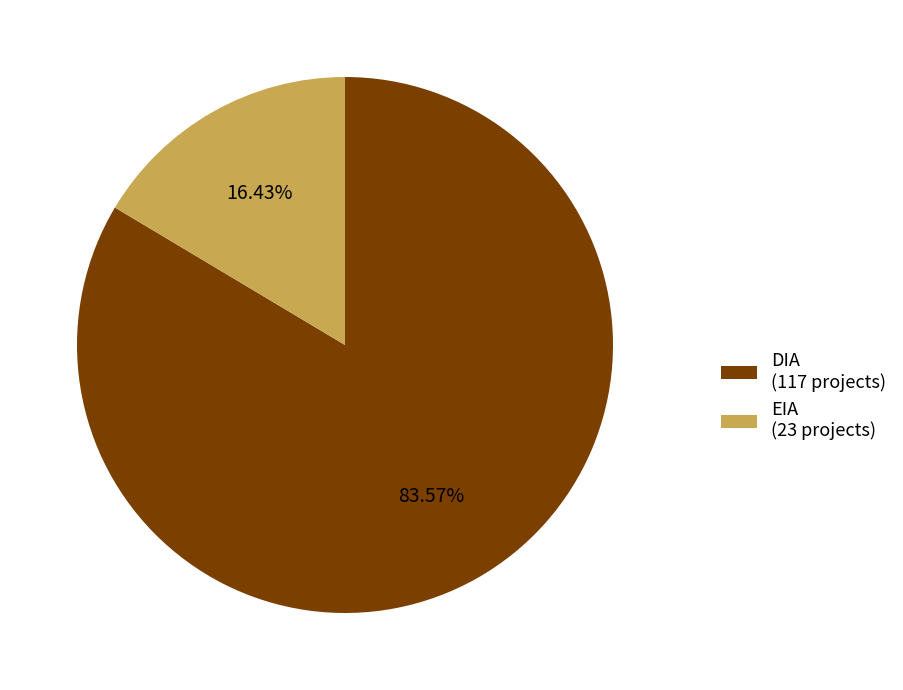

Rank the categories by value from lowest to highest.

EIA, DIA